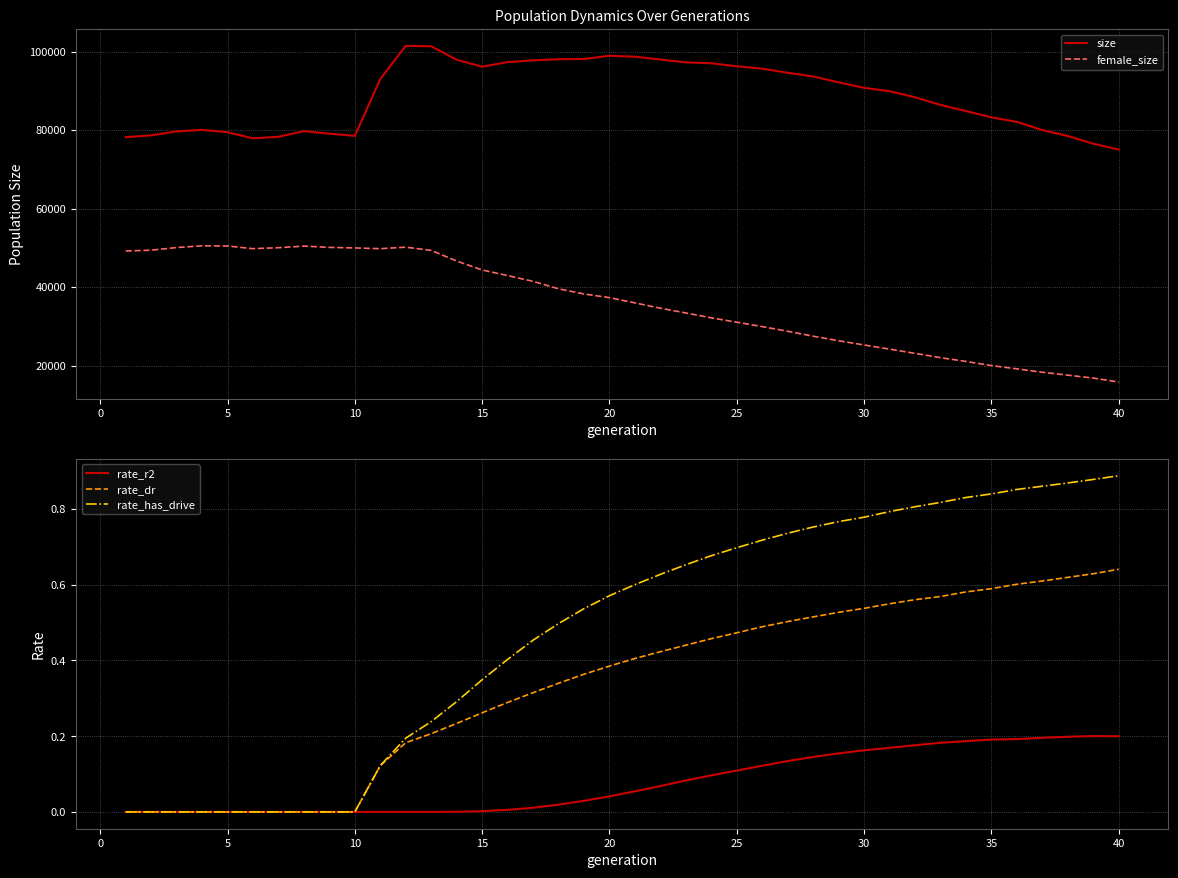

Is this an area chart (filled region under the line)?

No